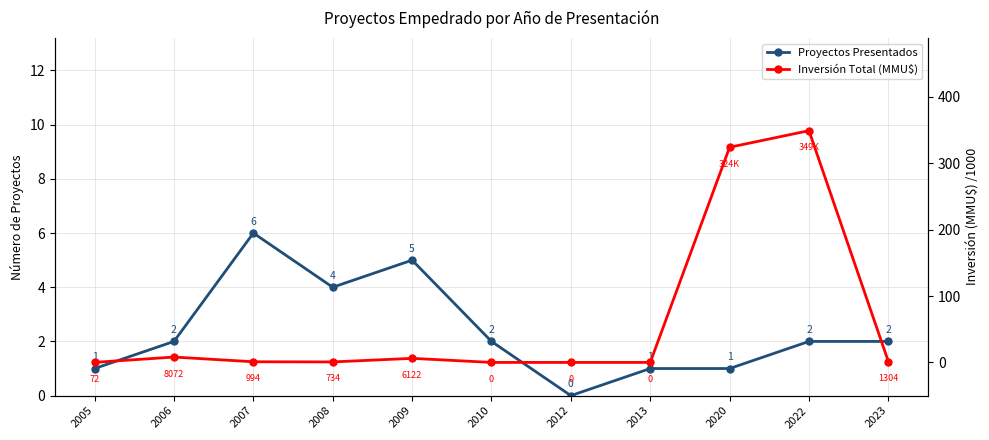

Does the chart have visible grid lines?

Yes